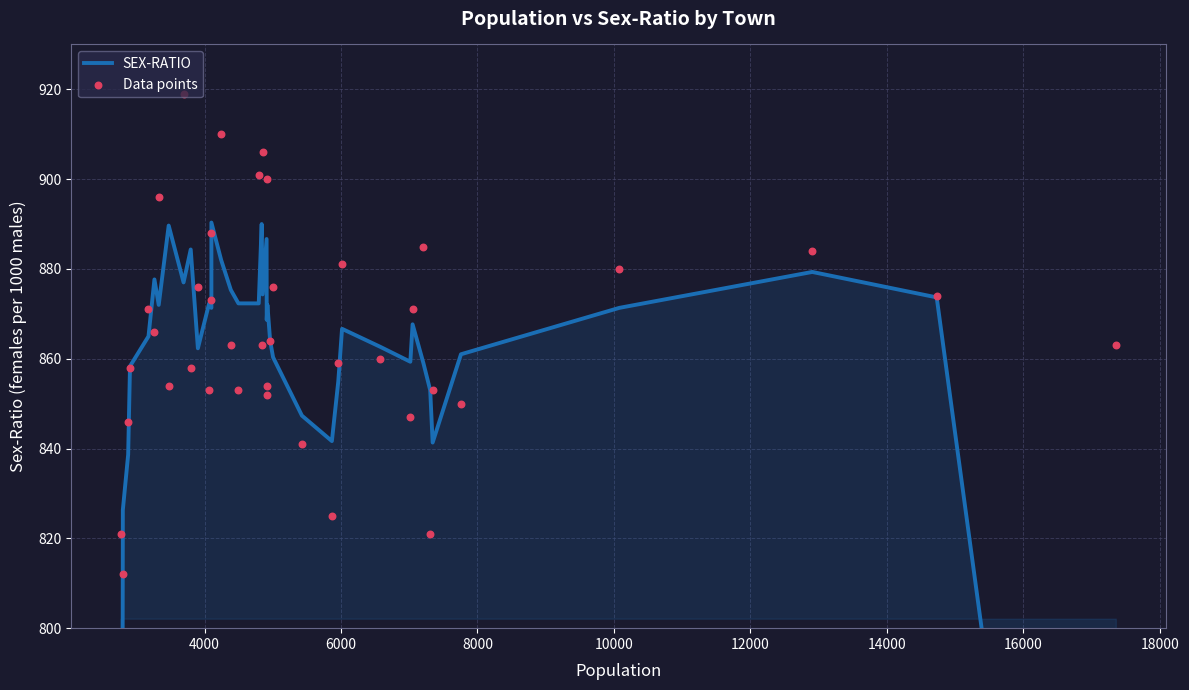

Which series contains the highest Y value?

Data points